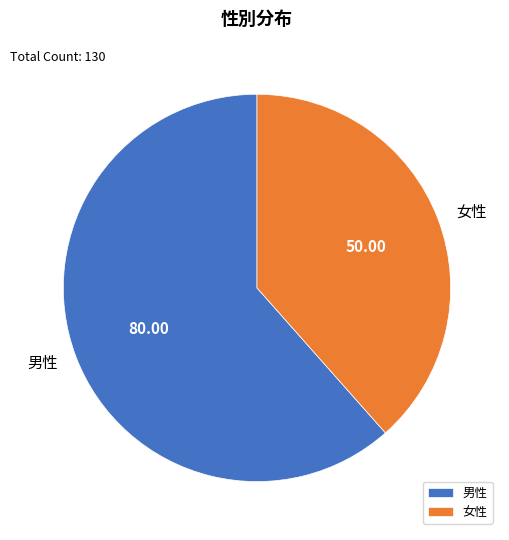

Is the sum of 女性 and 男性 greater than half?

Yes